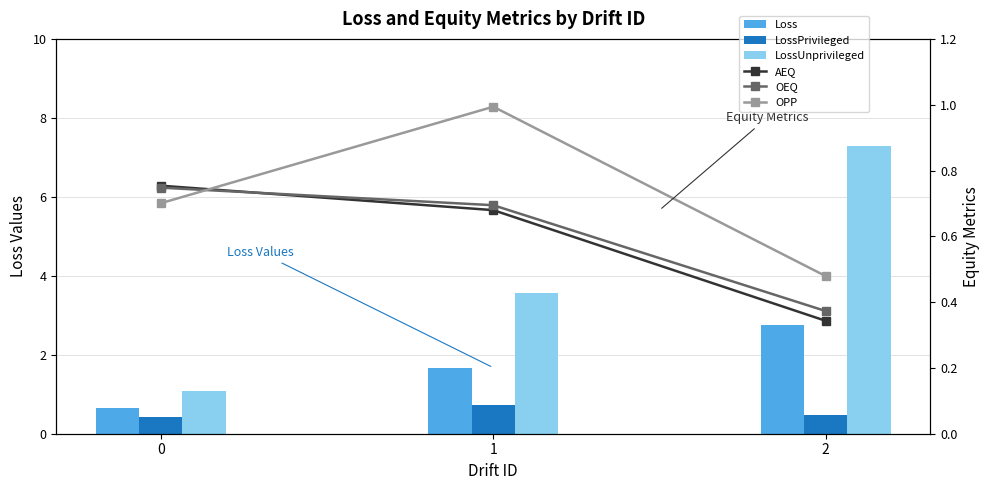

How many values in the Loss series are below 1?

1